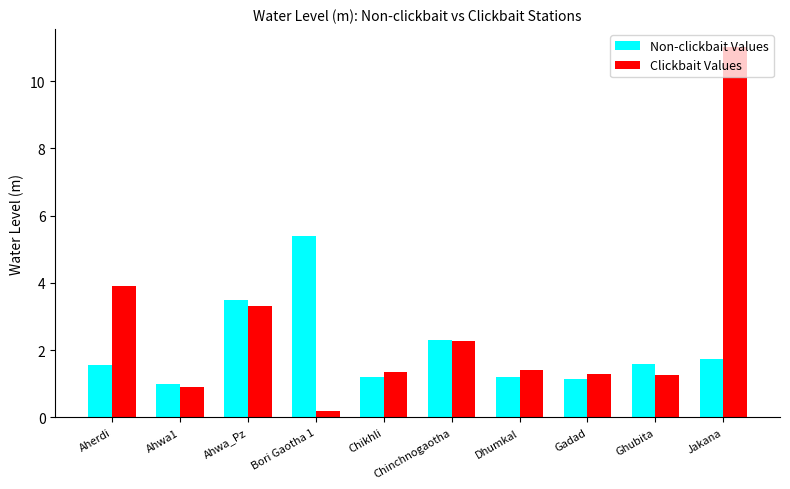

How many groups of bars are there?

10